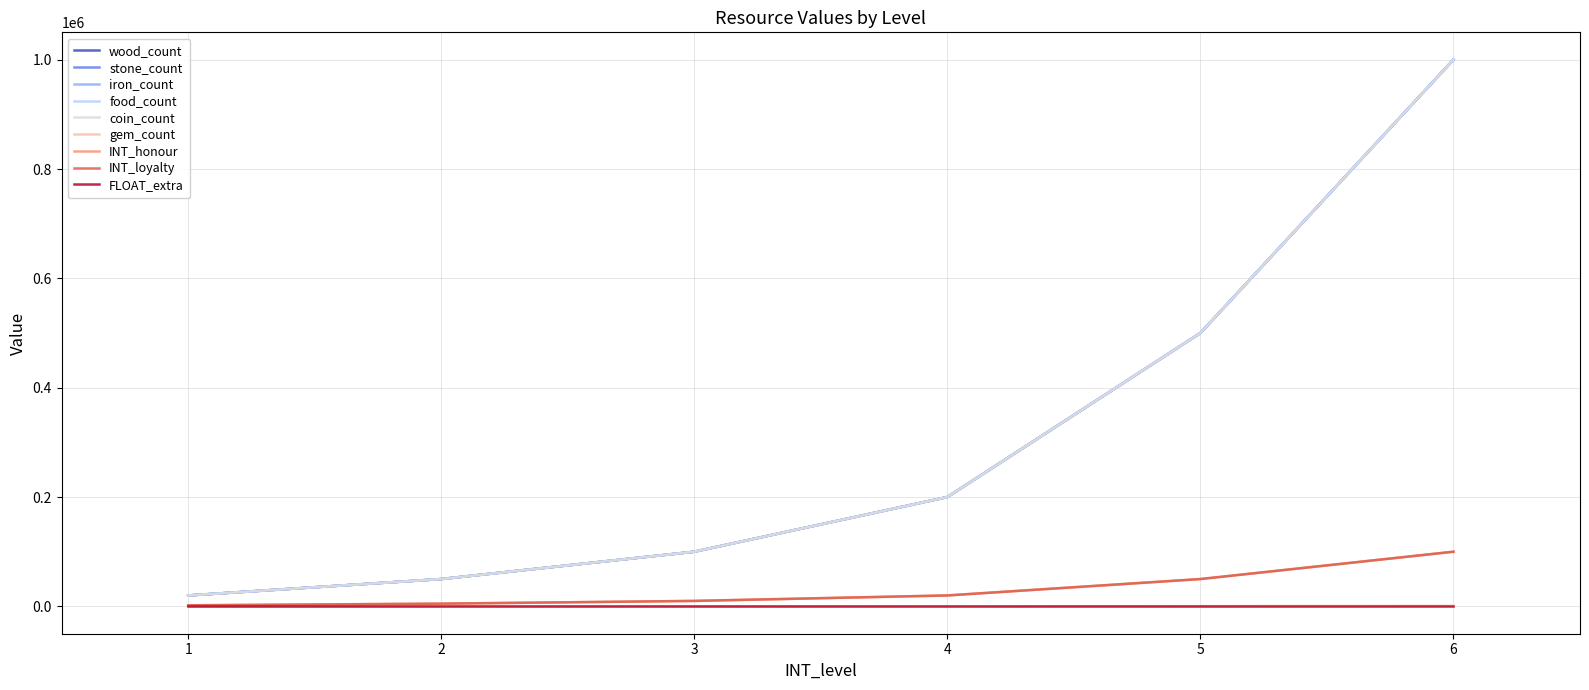

What is the sum of all INT_honour values?

1870000.0